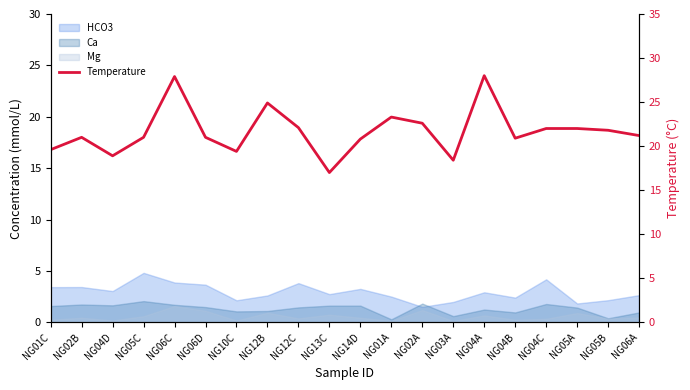

How many data points are less than 21?

7